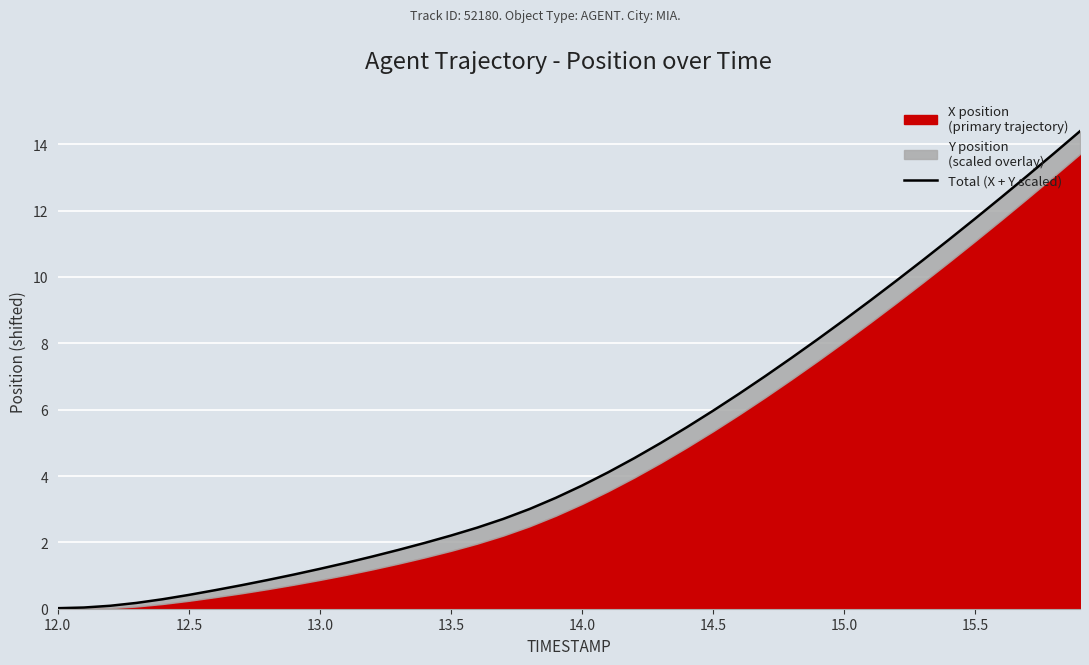

How many lines are shown in the chart?

1